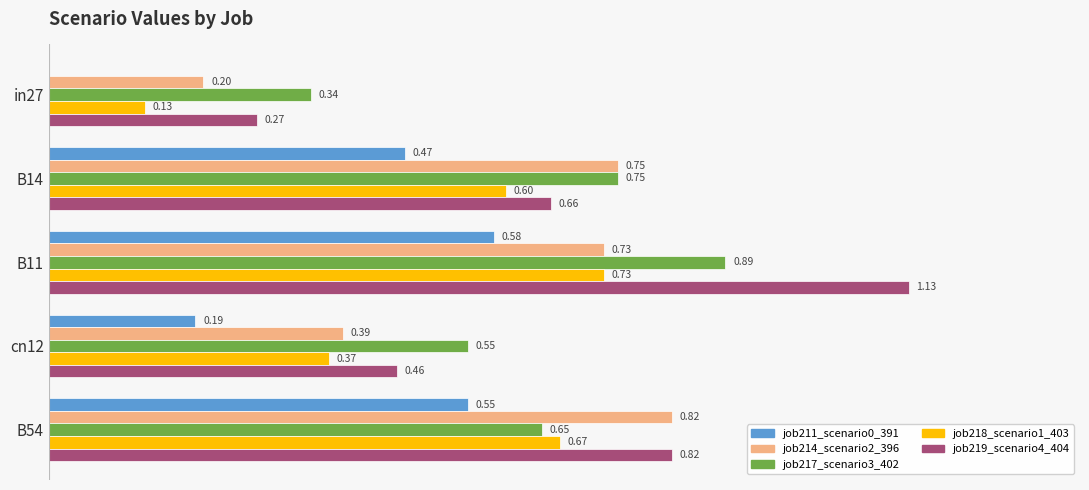

Between B14 and B11, which series saw the biggest shift?

job219_scenario4_404